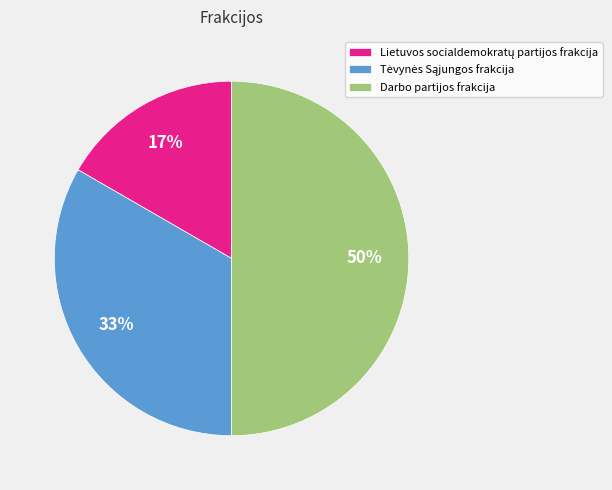

The Darbo partijos frakcija slice represents 37% of the pie. True or false?

False